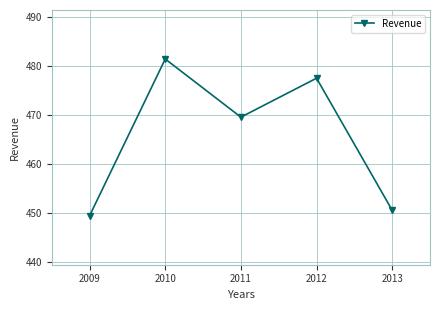

How many lines are shown in the chart?

1